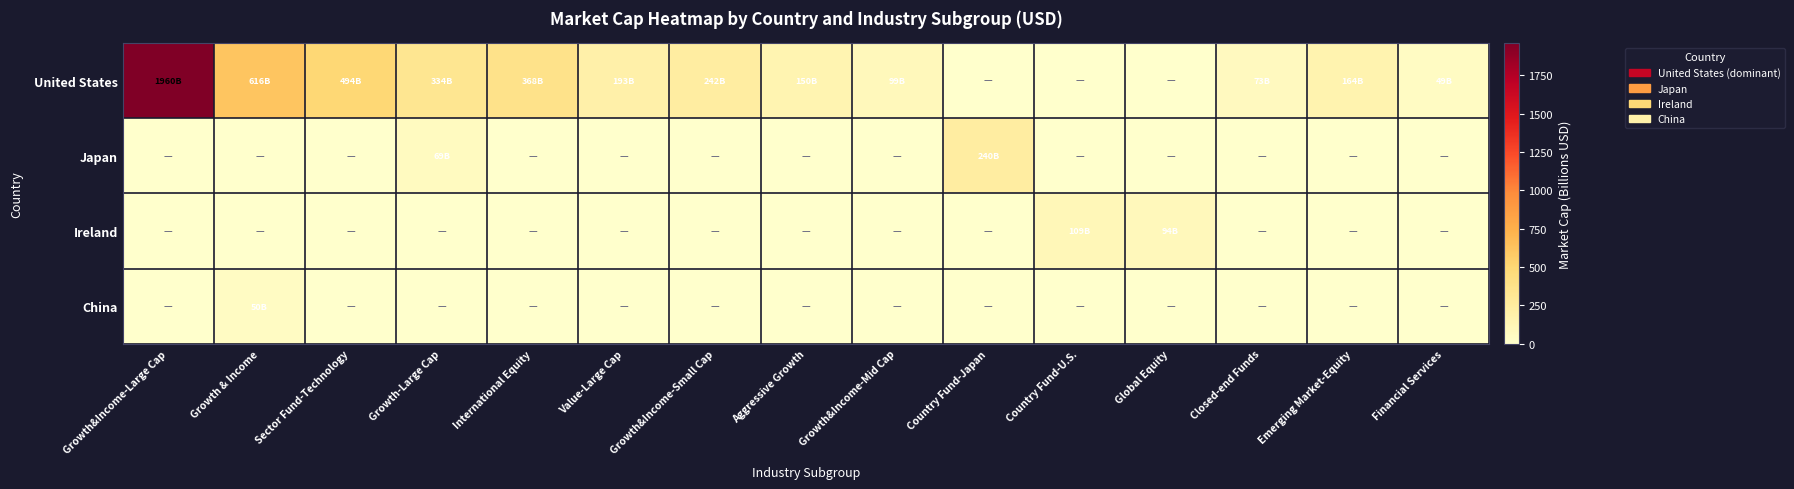

Between Country Fund-U.S. and Aggressive Growth, which is larger?

Aggressive Growth